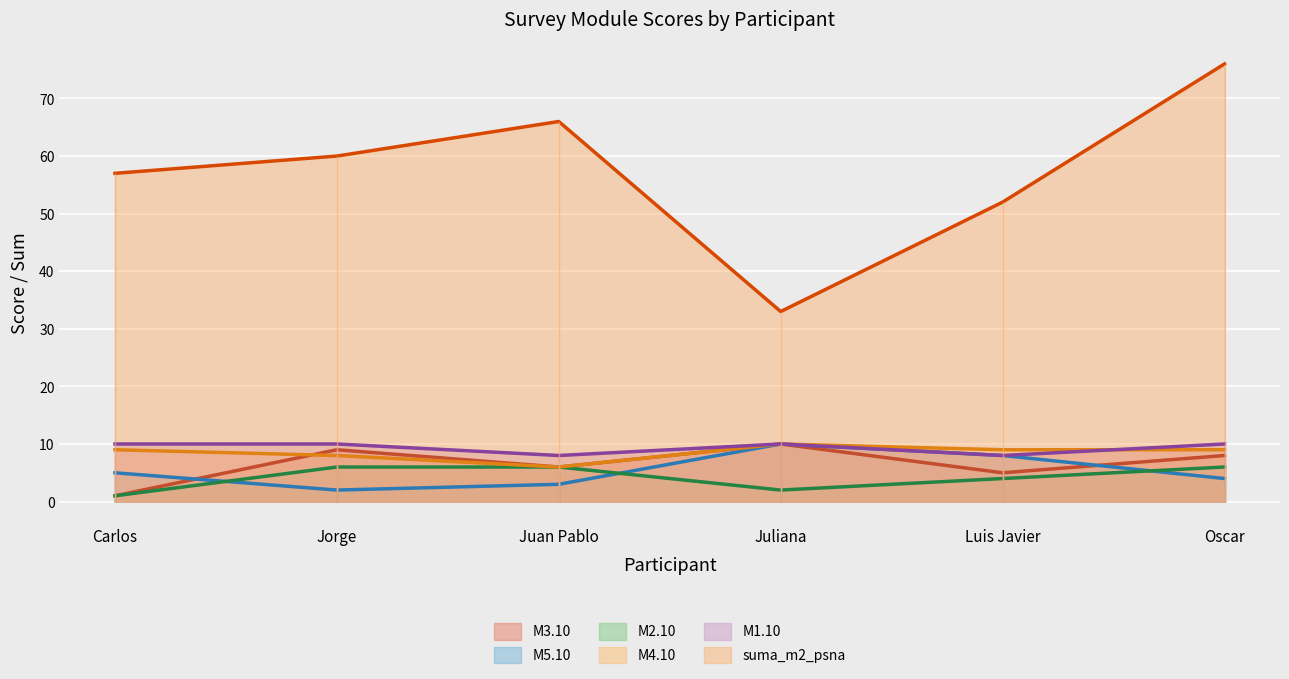

True or false: M1.10 and suma_m2_psna cross at least once.

False